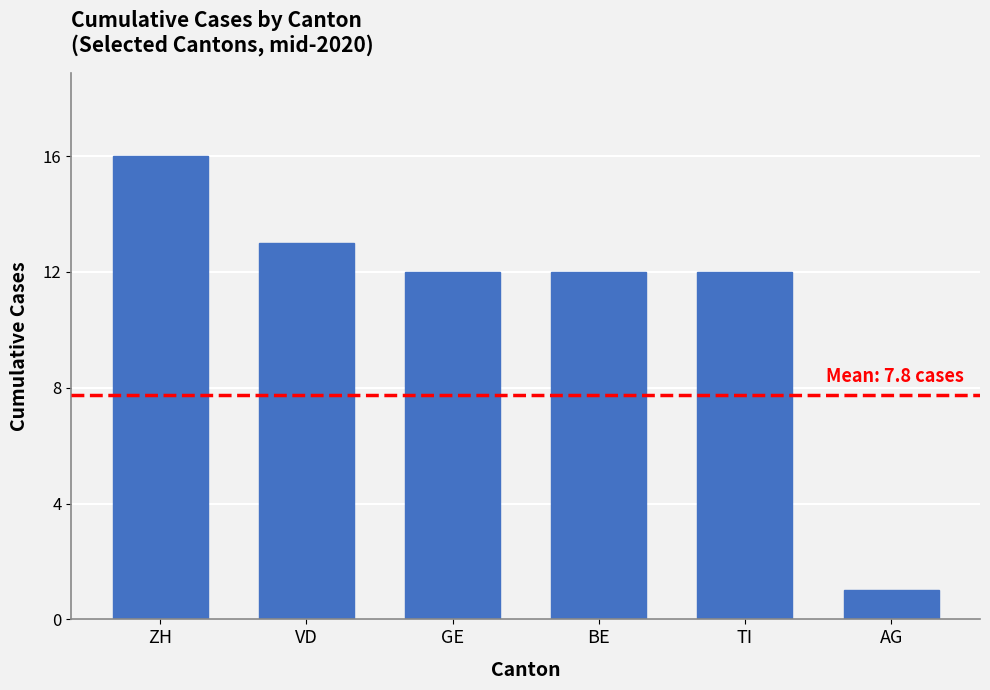

What is the change in value from VD to AG?

-12